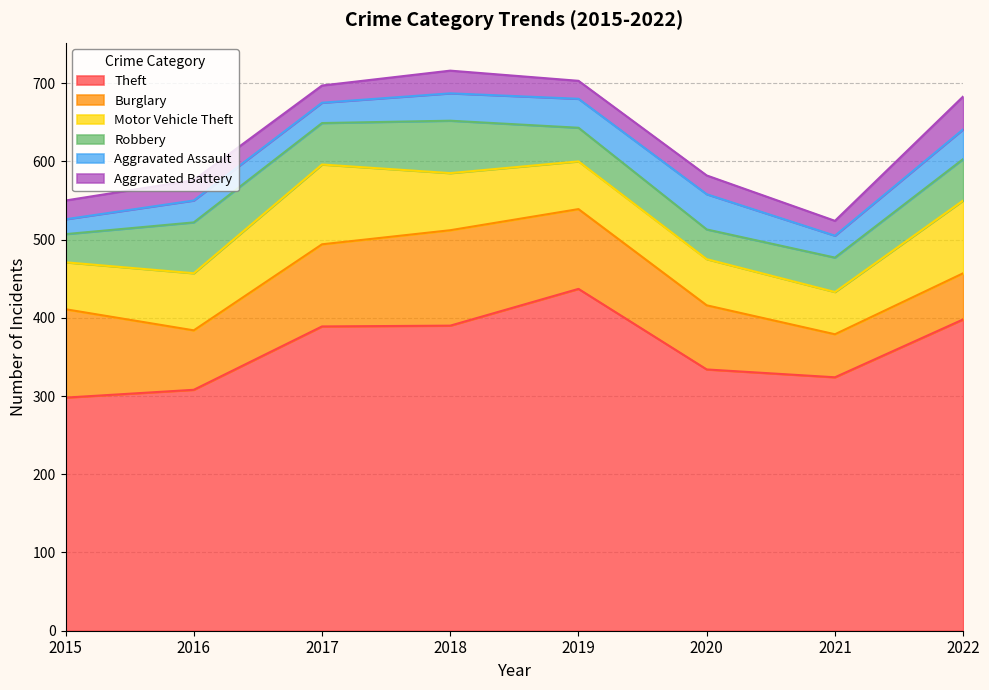

Reading left to right, extract all data points from this chart.

Theft: 298	308	389	390	437	334	324	398
Burglary: 113	76	105	122	102	82	55	59
Motor Vehicle Theft: 60	73	102	73	61	59	54	93
Robbery: 36	65	53	67	43	38	44	53
Aggravated Assault: 19	28	26	35	37	45	28	38
Aggravated Battery: 24	26	22	29	23	24	19	42